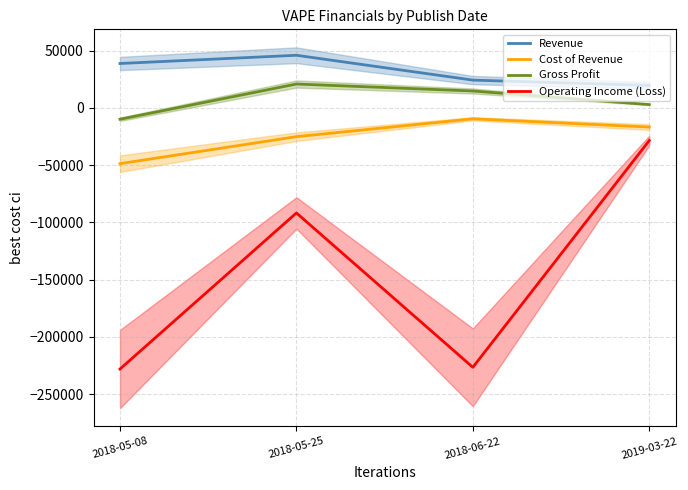

Count the number of categories in the chart.

4